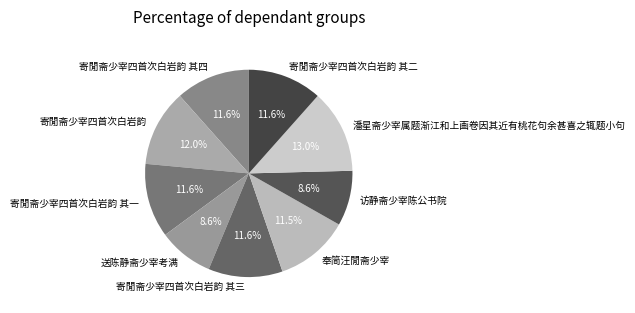

Does any single category account for the majority?

No